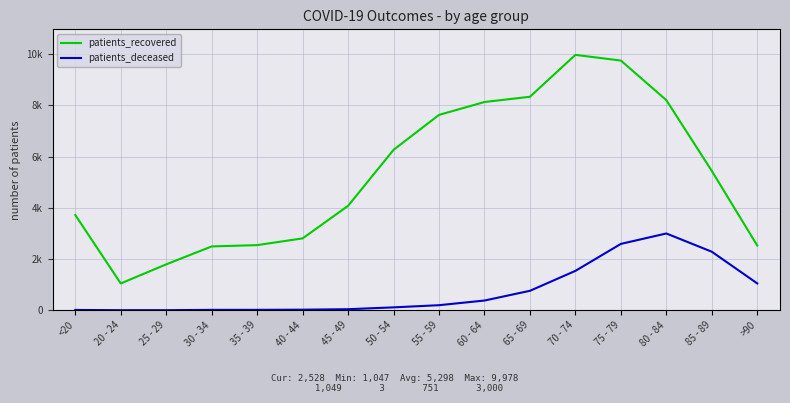

The value of patients_deceased at 80 - 84 is 3952. True or false?

False